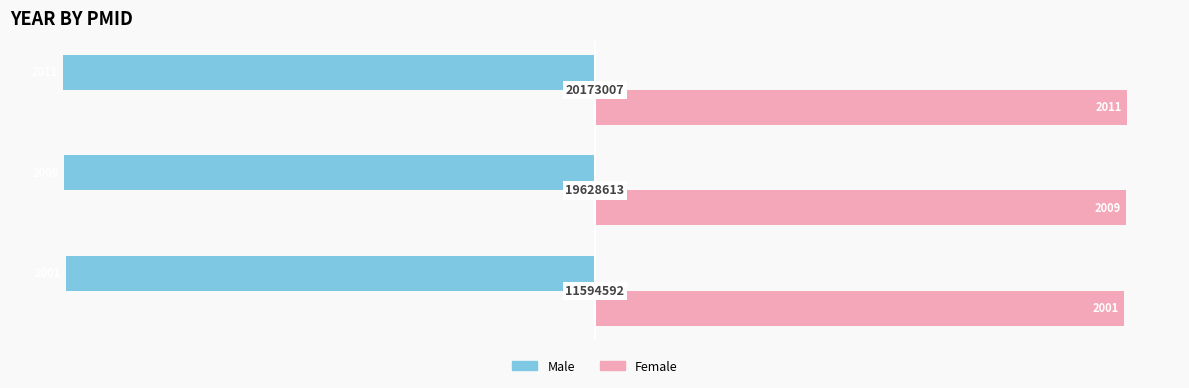

What is the smallest value displayed?

-2011